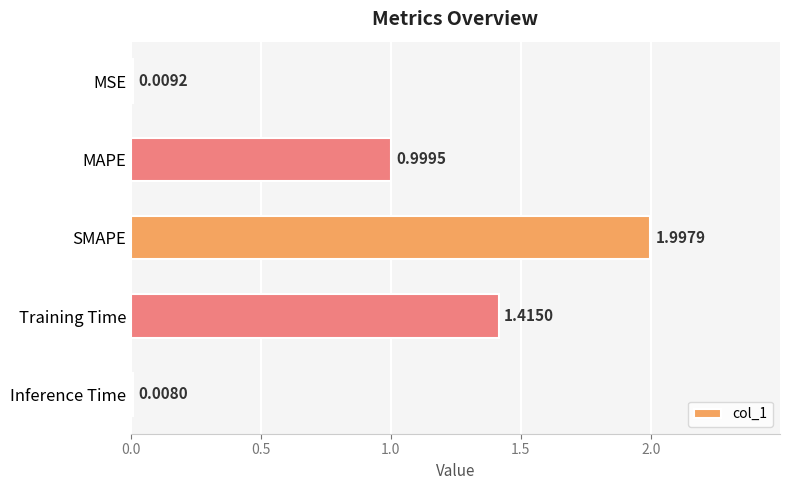

What is the change in value from SMAPE to Training Time?

-0.6